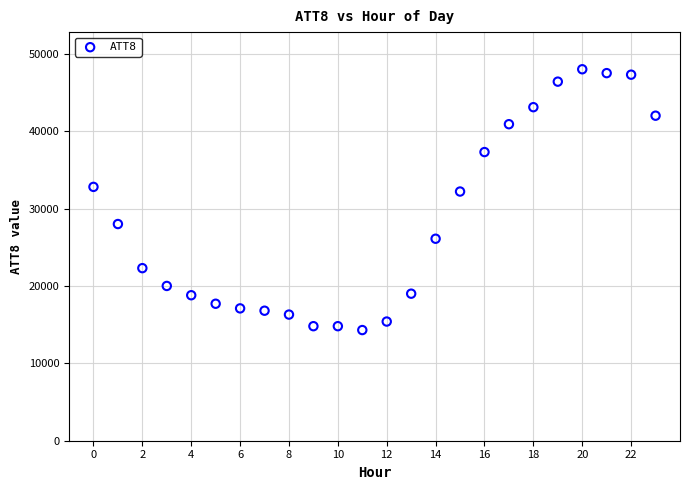

What is the range of Y values (max minus min)?

33700